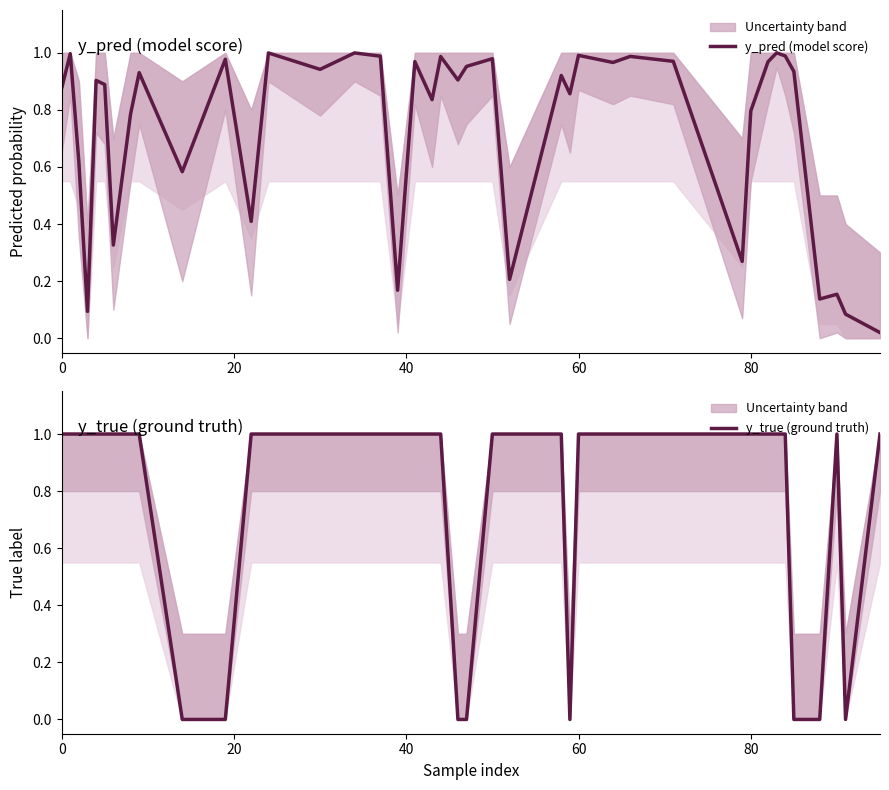

The y_pred (model score) series shows 1.0 at 60. True or false?

True